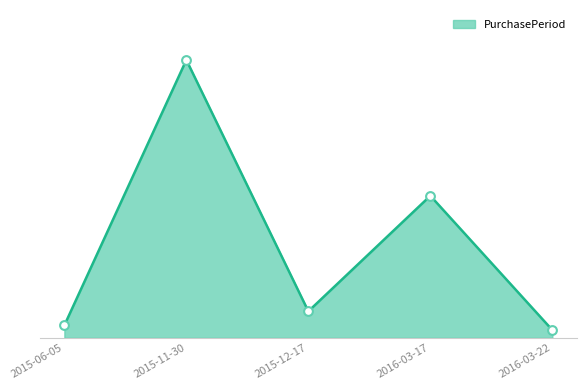

What is the ratio of the value at 2016-03-22 to the value at 2015-12-17?

0.3